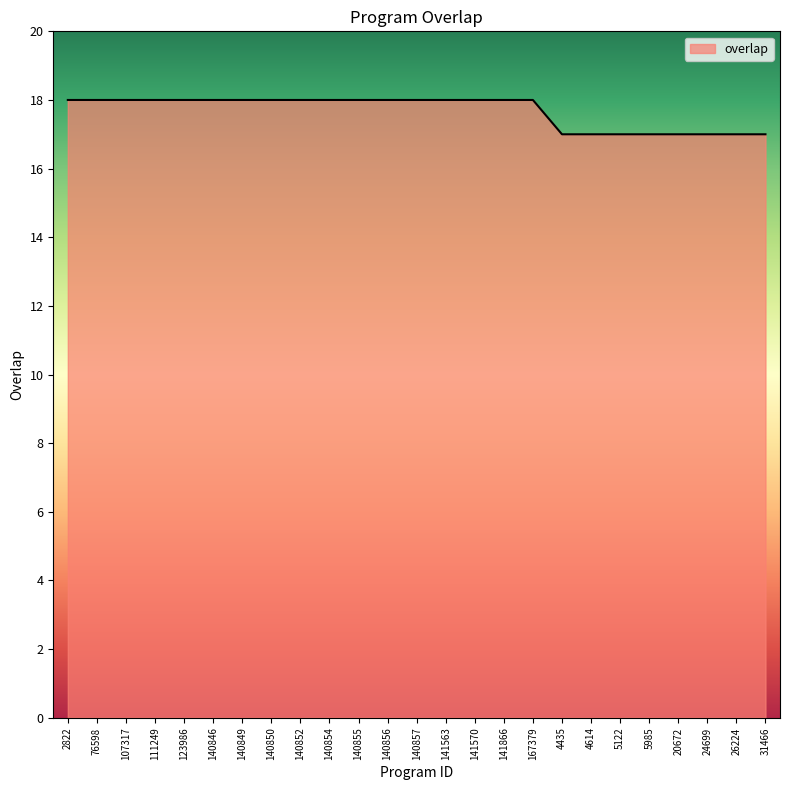

What is the difference between the maximum and second lowest values?

1